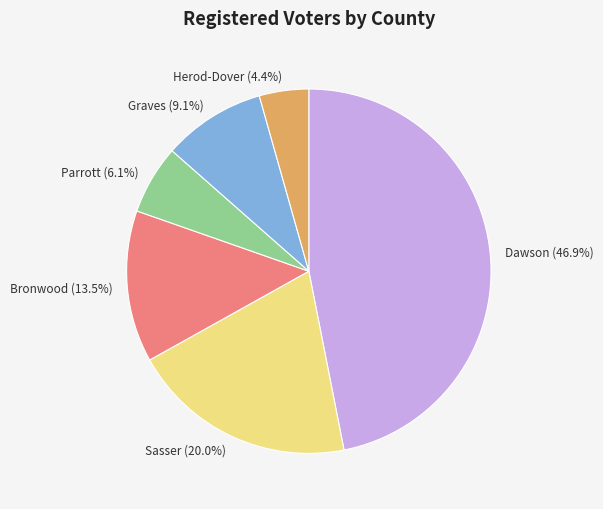

How many segments does this pie chart have?

6